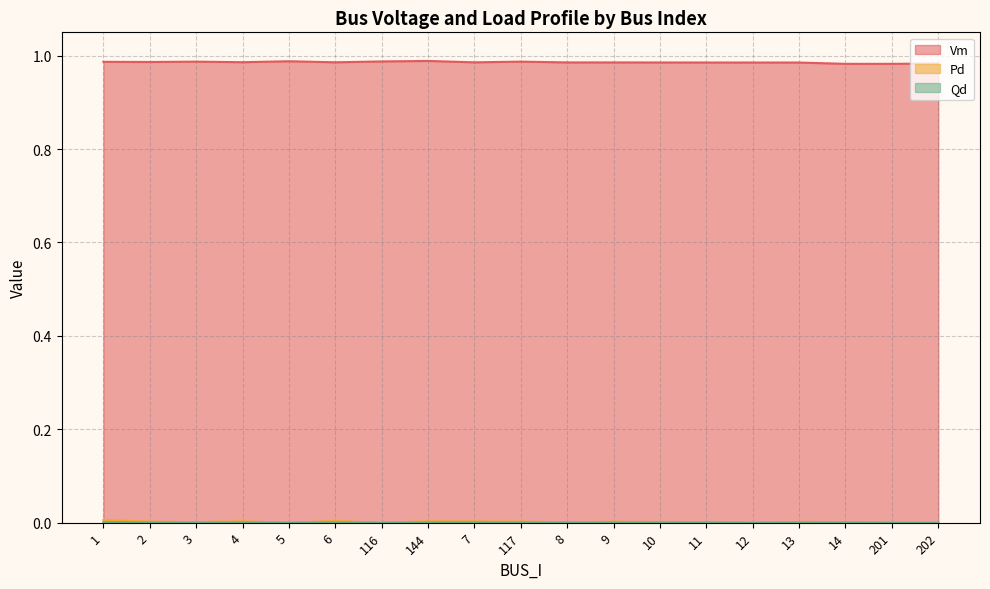

True or false: Qd and Vm intersect in this chart.

False